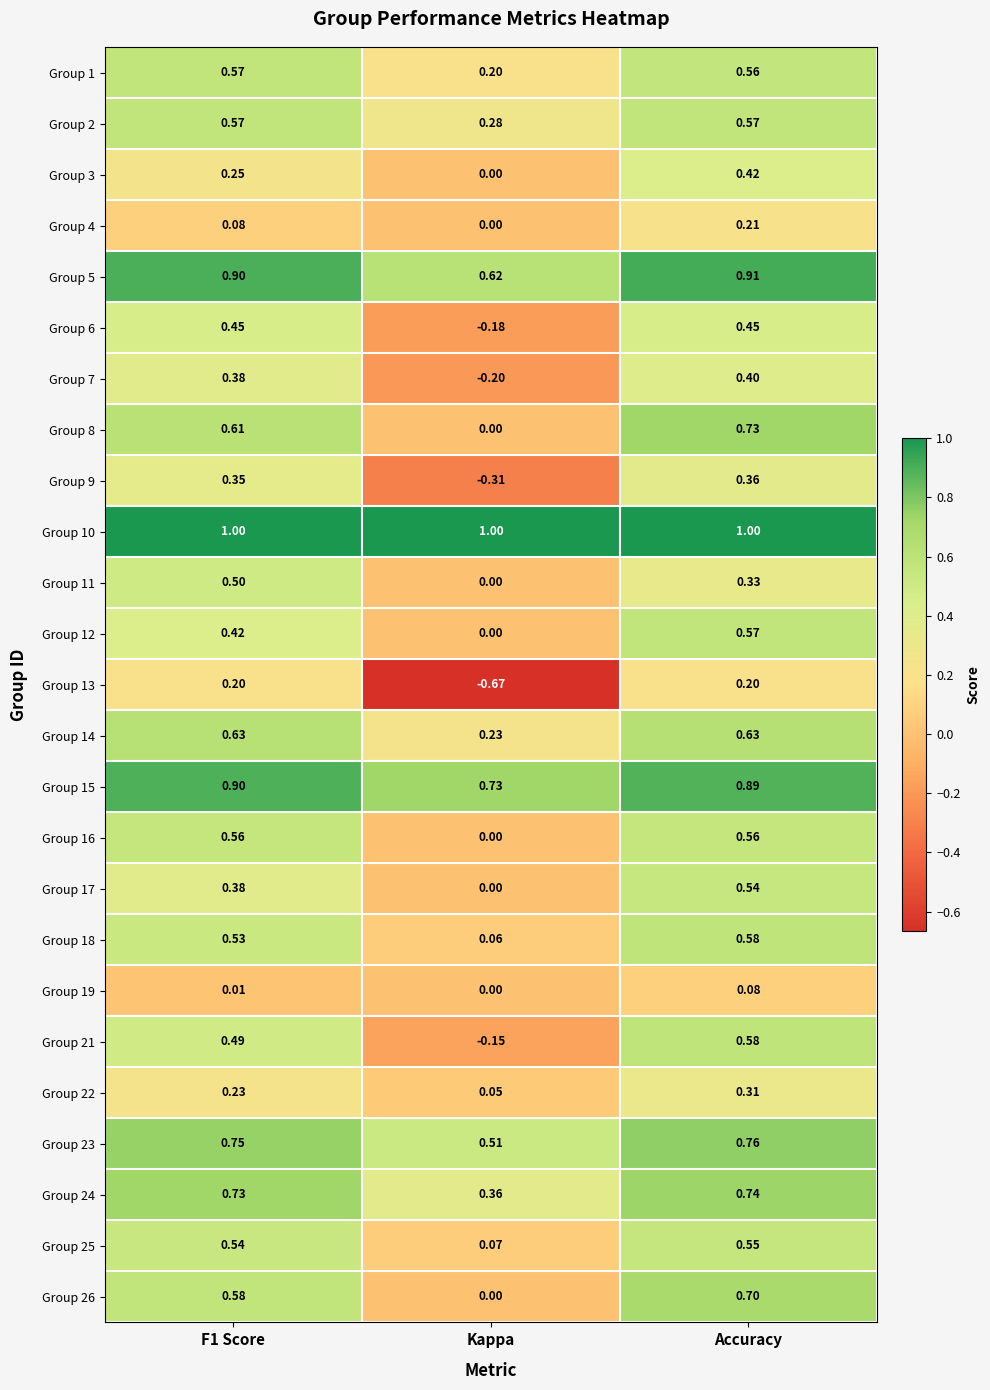

Is the value of Group 24 at Kappa greater than the value of Group 15 at Accuracy?

No